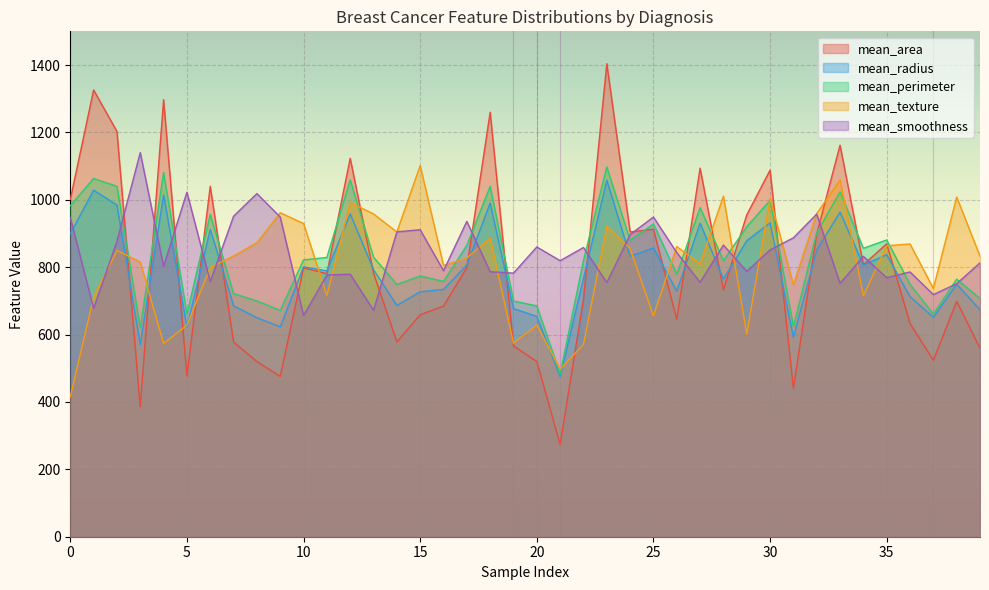

How many data points in mean_area are less than 782?

20